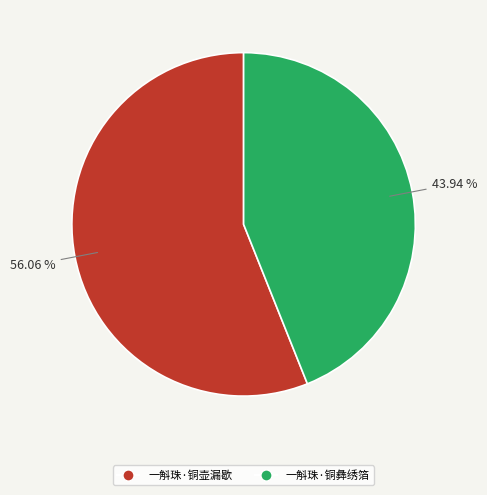

To the nearest percent, what portion does 一斛珠·铜彝绣箔 represent?

44%